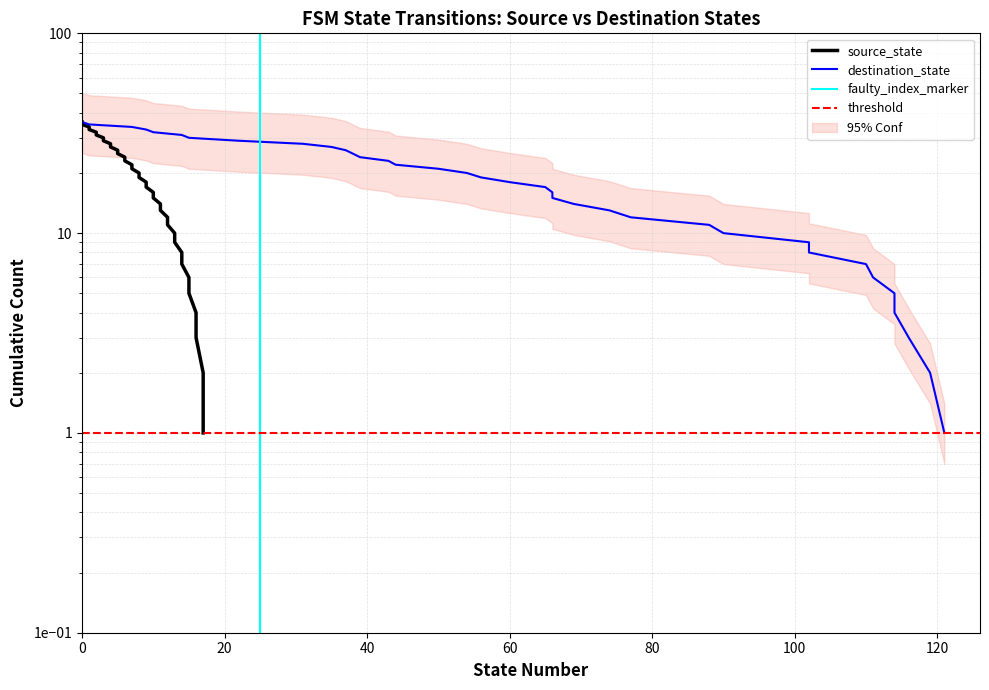

Is it true that the value at 29 is 29?

True